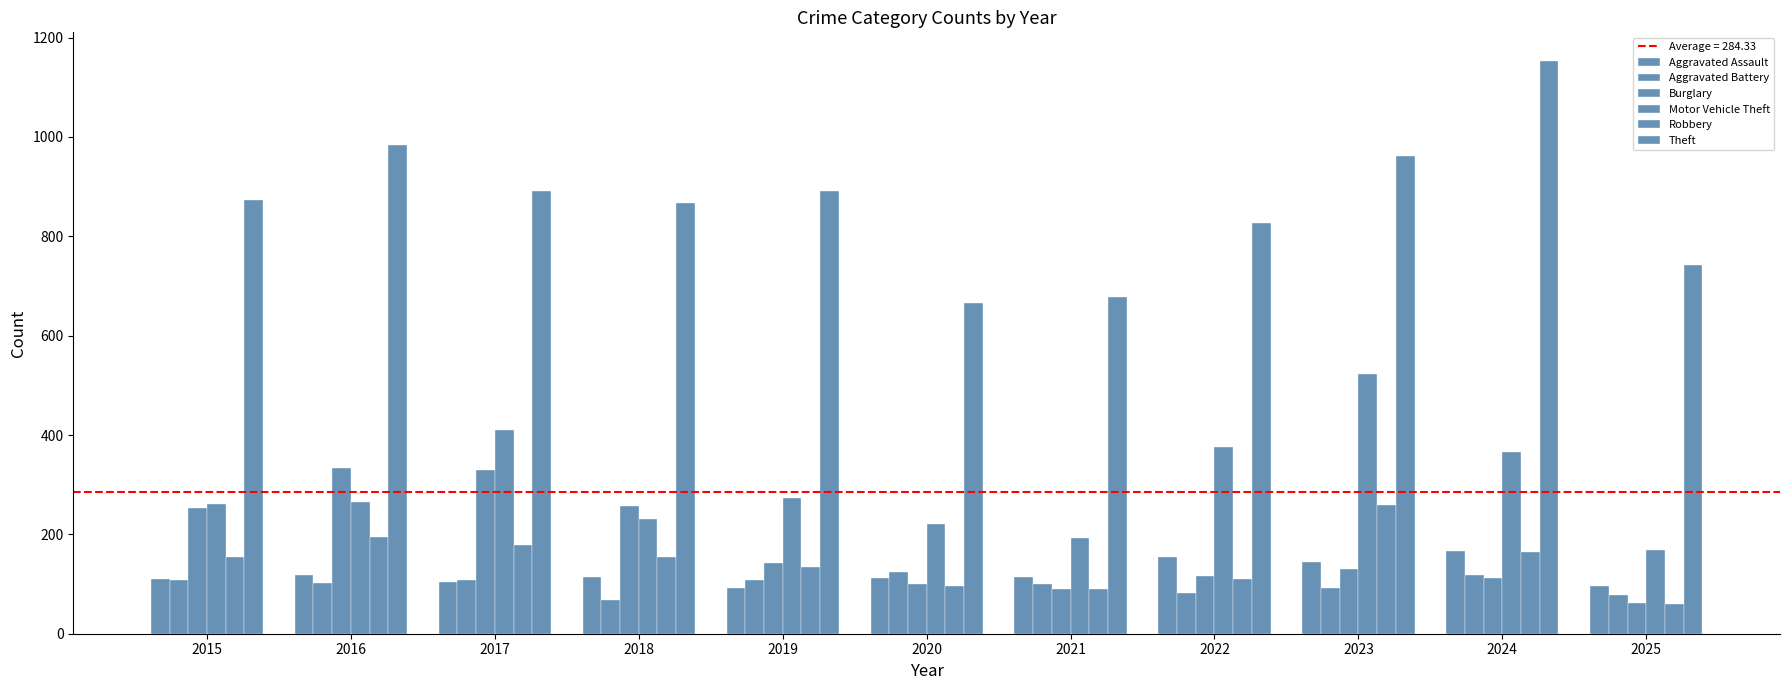

Reading left to right, extract all data points from this chart.

Aggravated Assault: 2015=110	2016=118	2017=105	2018=115	2019=92	2020=113	2021=115	2022=154	2023=145	2024=166	2025=97
Aggravated Battery: 2015=108	2016=102	2017=108	2018=67	2019=108	2020=125	2021=100	2022=81	2023=92	2024=119	2025=78
Burglary: 2015=254	2016=333	2017=329	2018=257	2019=143	2020=100	2021=90	2022=116	2023=130	2024=112	2025=61
Motor Vehicle Theft: 2015=261	2016=265	2017=411	2018=231	2019=273	2020=221	2021=193	2022=376	2023=523	2024=365	2025=169
Robbery: 2015=154	2016=194	2017=178	2018=155	2019=135	2020=97	2021=91	2022=111	2023=259	2024=165	2025=60
Theft: 2015=874	2016=984	2017=892	2018=868	2019=891	2020=666	2021=678	2022=827	2023=961	2024=1153	2025=742